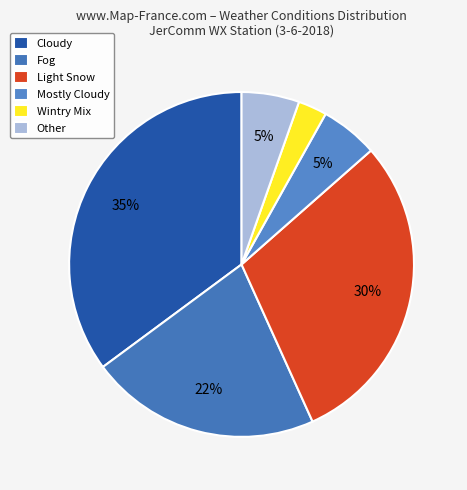

To the nearest percent, what percentage of the pie is Mostly Cloudy?

5%